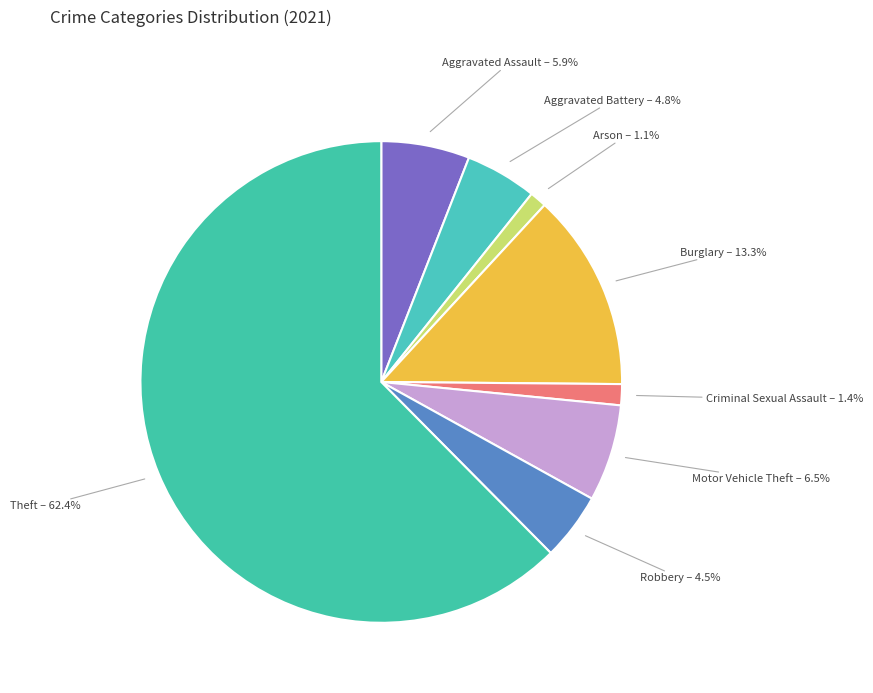

Is it true that Burglary is 22% of the pie?

False